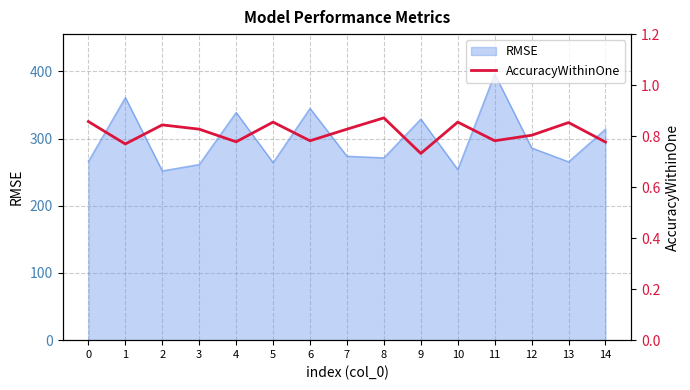

List the labels in order of value, largest first.

8, 0, 5, 10, 13, 2, 3, 7, 12, 6, 11, 4, 14, 1, 9